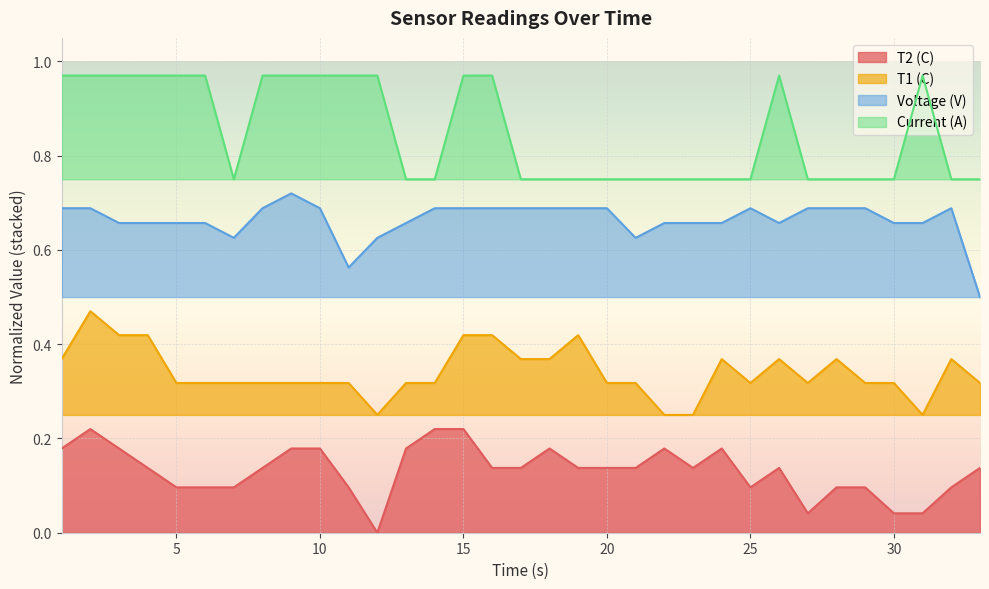

At how many categories does at least one series exceed 0?

33